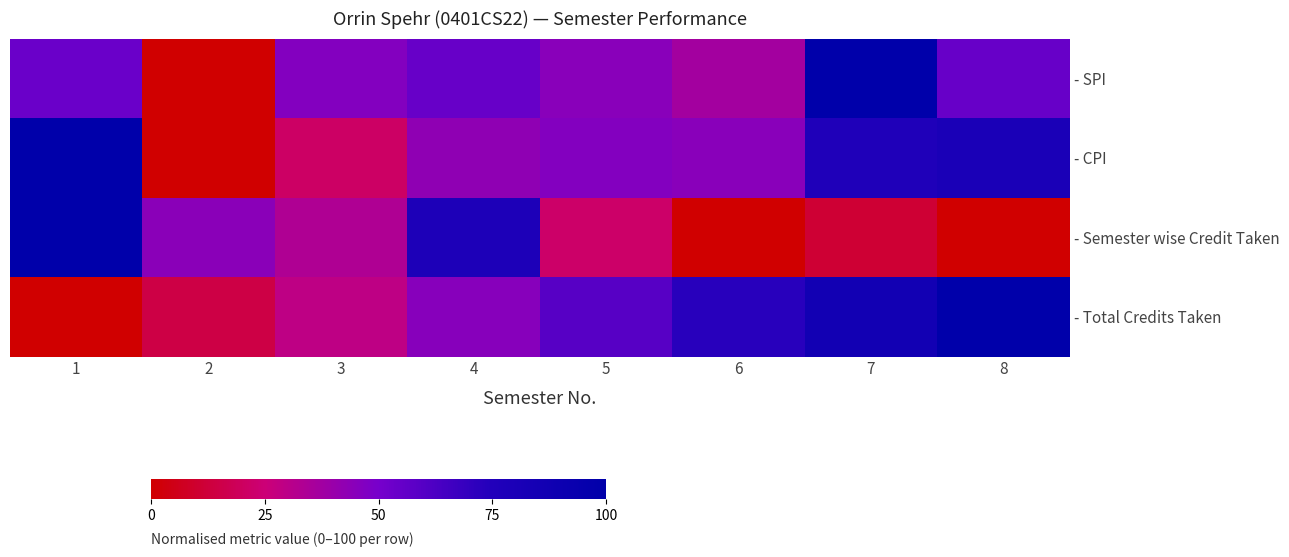

What is the spread (max minus min) of values at 1?

100.0